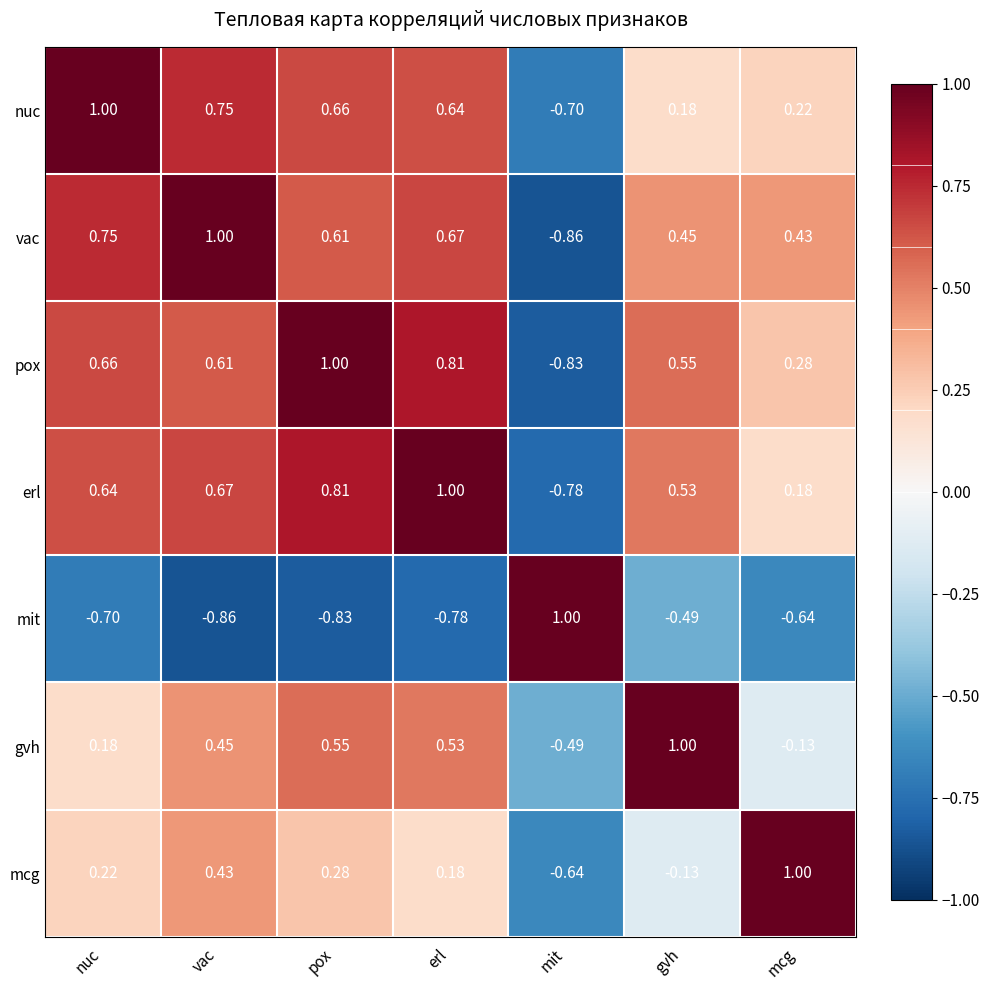

At which category is the sum across all series the highest?

pox